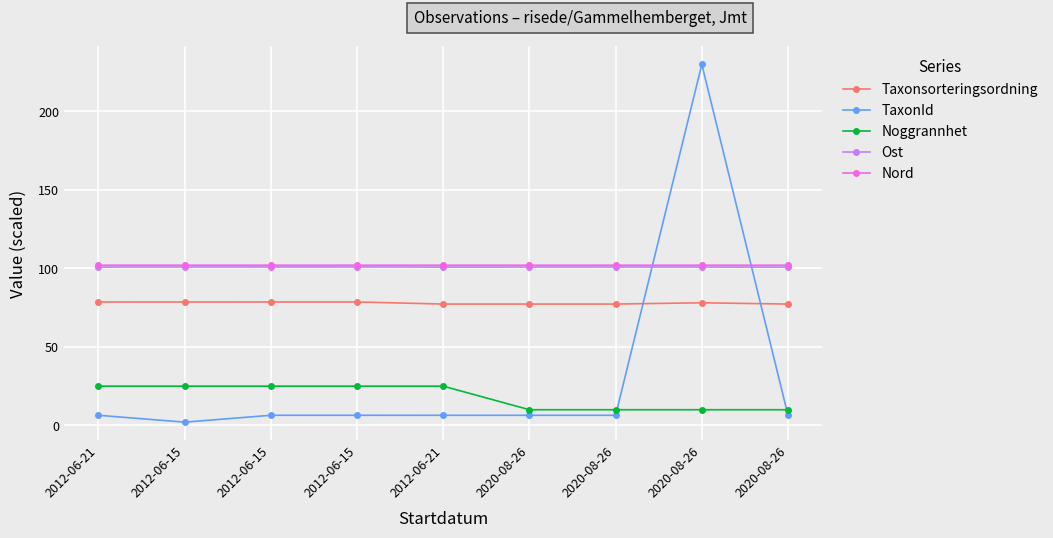

How many lines are shown in the chart?

5